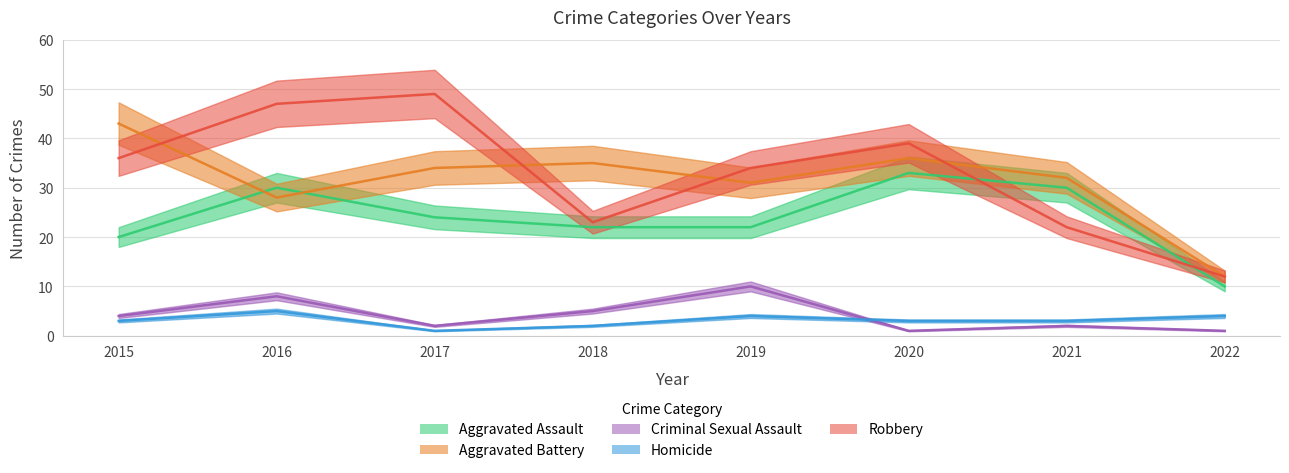

Which has a higher value, 2018 or 2015?

2018